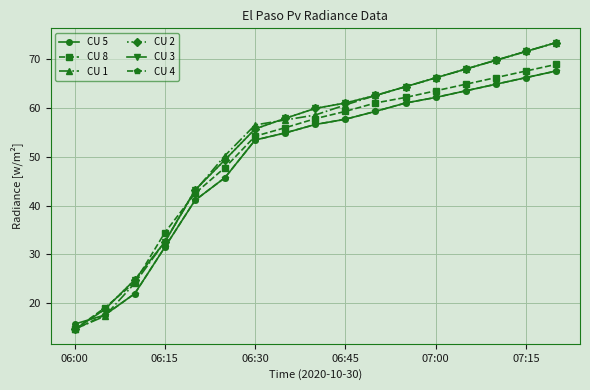

What is the maximum value for CU 3?

73.3